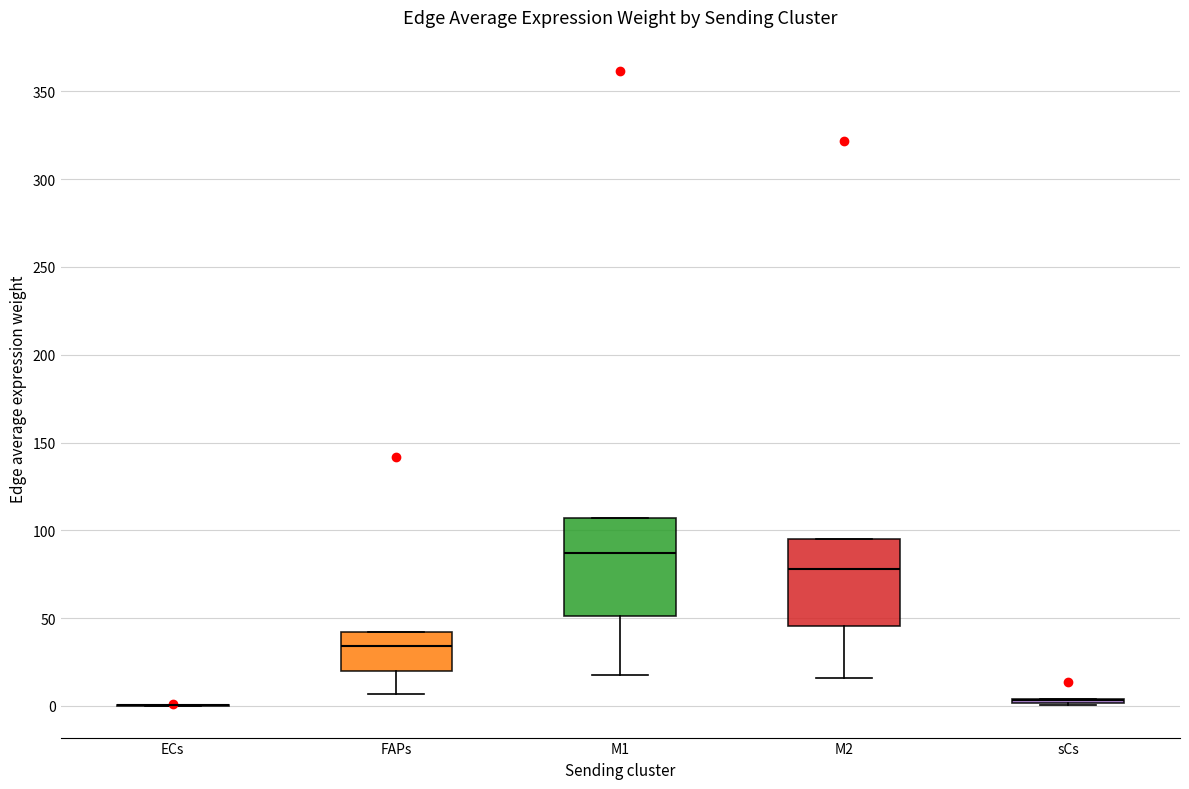

Reading left to right, transcribe this box plot: for each box, give where its median line is, the range the box spans, and where its two whiskers end, as read against the y-axis. The values are not printed on the chart, so give them approximately, as read against the axis.

ECs: box collapsed to a line at 0, whiskers 0 to 0
FAPs: median 35, box 20 to 40, whiskers 5 to 40
M1: median 85, box 50 to 105, whiskers 20 to 105
M2: median 80, box 45 to 95, whiskers 15 to 95
sCs: box collapsed to a line at 5, whiskers 0 to 5